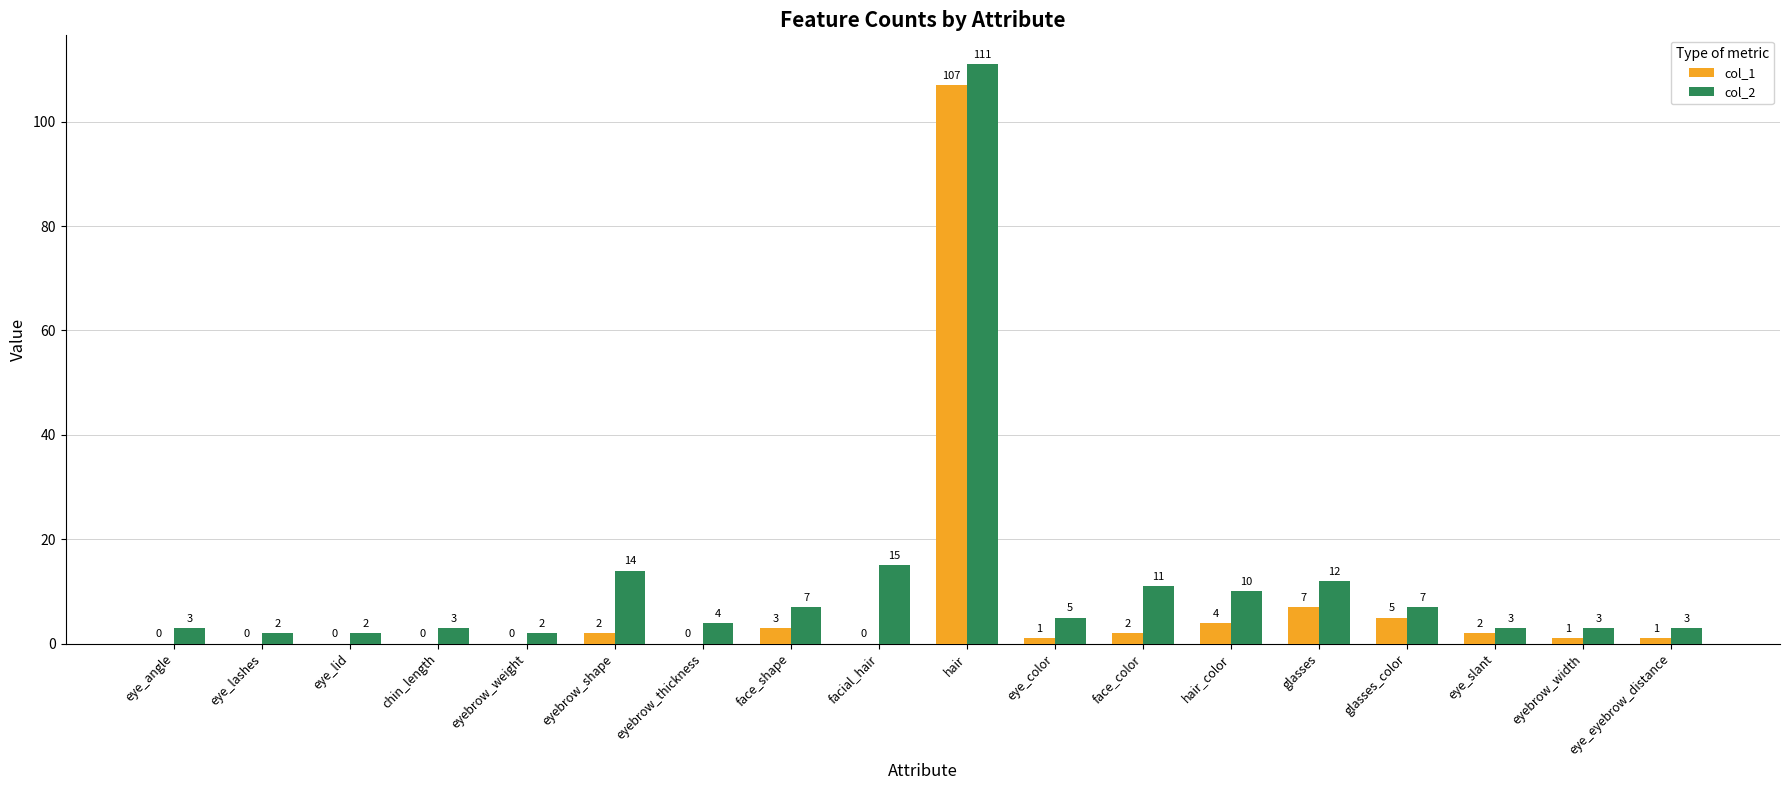

What is the maximum value shown in the chart?

111